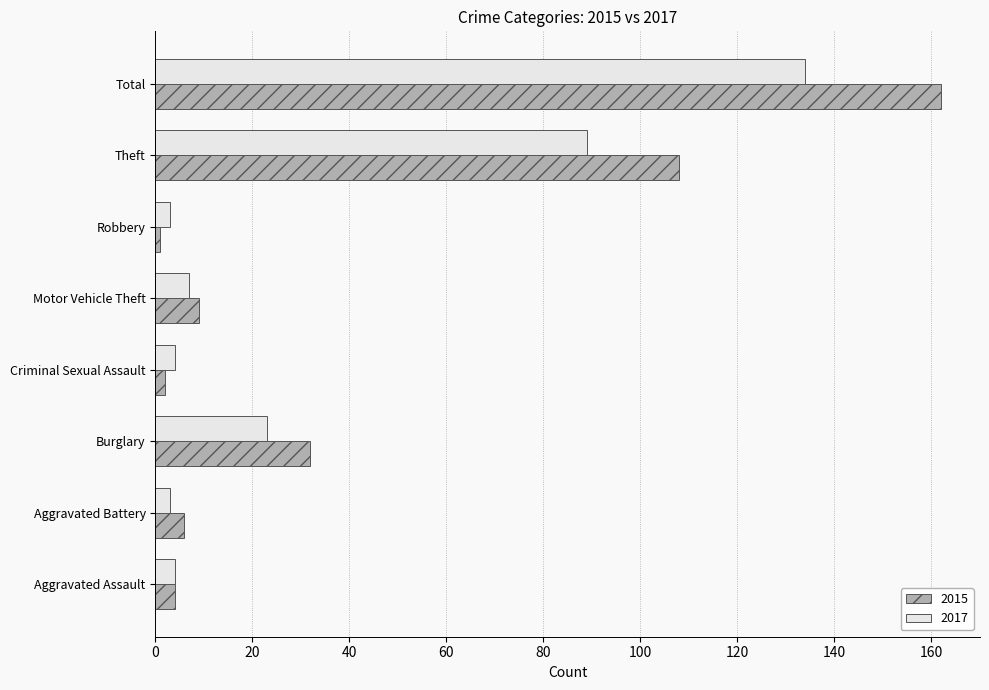

Is it true that 2017 equals 134 at Total?

True